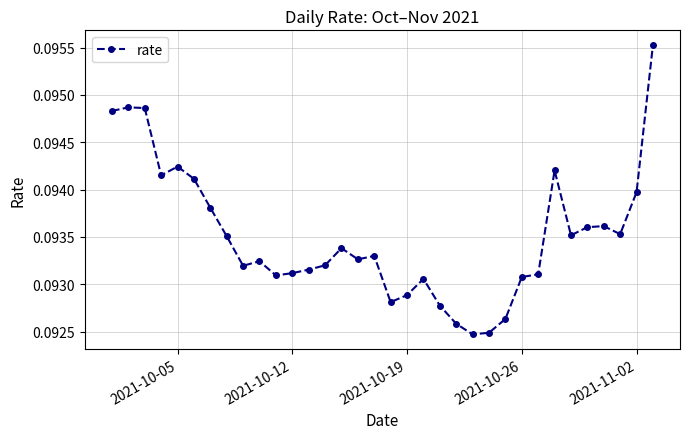

What is the sum of all values?

3.2